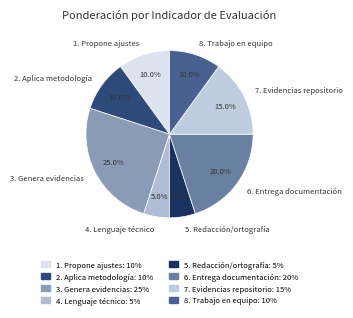

To the nearest percent, what is the difference between the 8. Trabajo en equipo and 4. Lenguaje técnico slice percentages?

5%